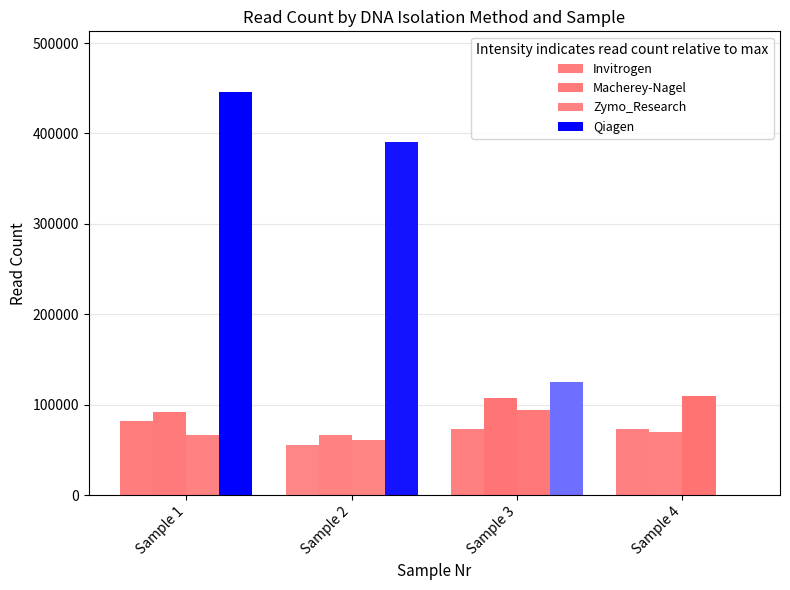

True or false: Invitrogen has a value of 49266 at Sample 4.

False